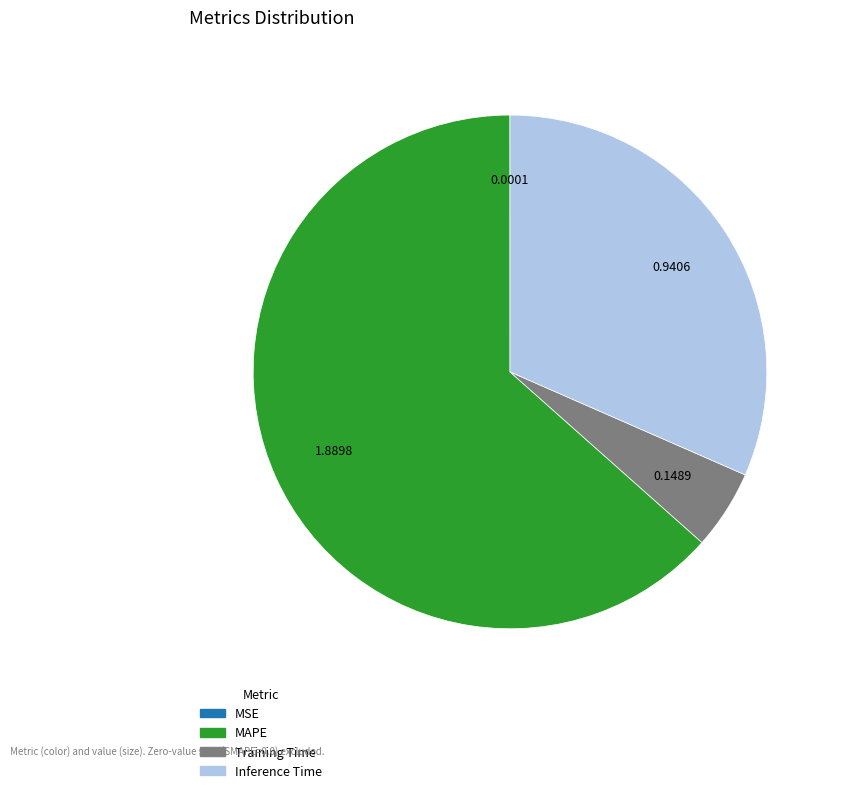

Is there a majority slice in this chart?

Yes